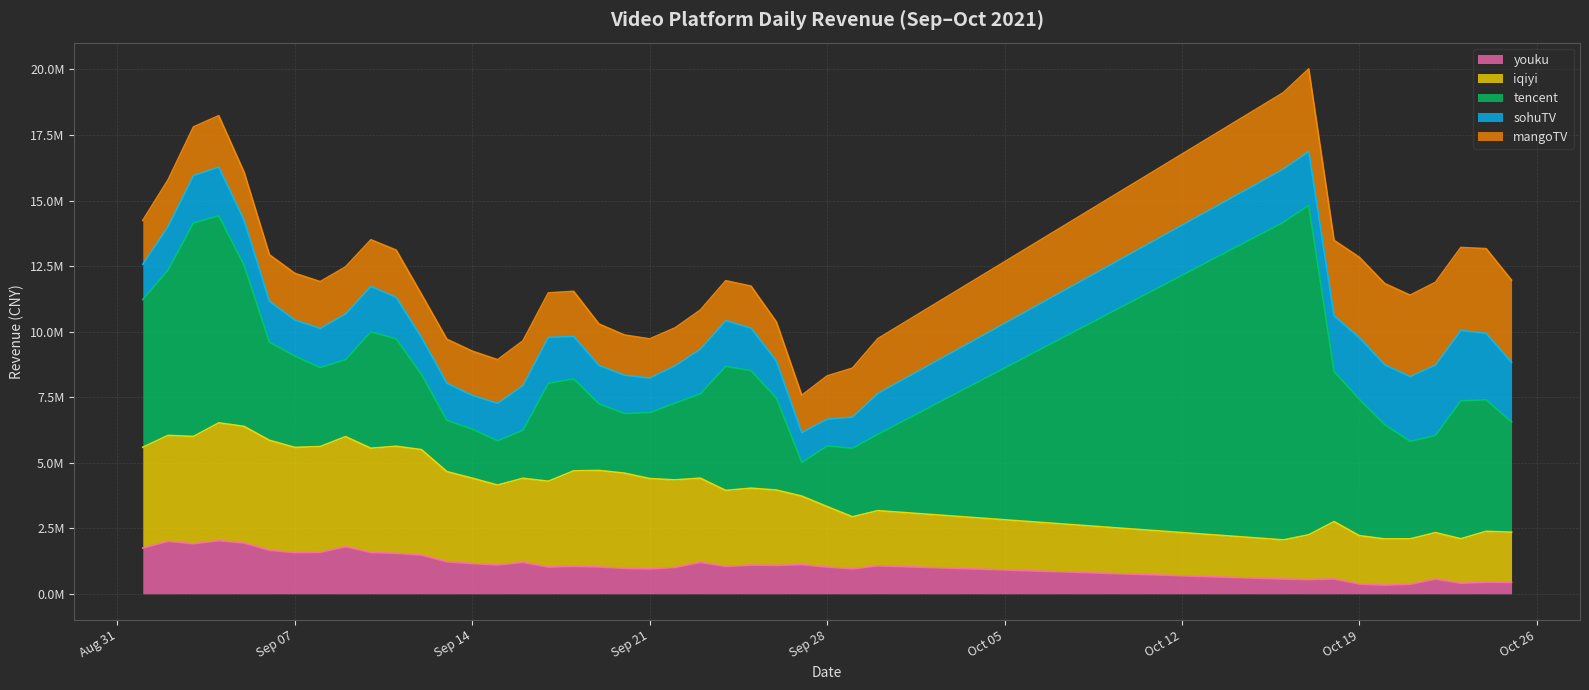

What is the total value across all series at 2021-09-15?

8928330.6